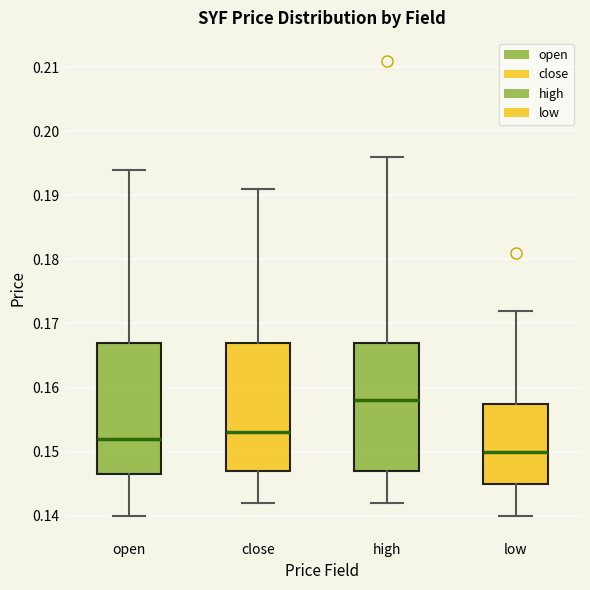

Reading left to right, transcribe this box plot: for each box, give where its median line is, the range the box spans, and where its two whiskers end, as read against the y-axis. The values are not printed on the chart, so give them approximately, as read against the axis.

open: median 0.152, box 0.147 to 0.167, whiskers 0.140 to 0.194
close: median 0.153, box 0.147 to 0.167, whiskers 0.142 to 0.191
high: median 0.158, box 0.147 to 0.167, whiskers 0.142 to 0.196
low: median 0.150, box 0.145 to 0.158, whiskers 0.140 to 0.172